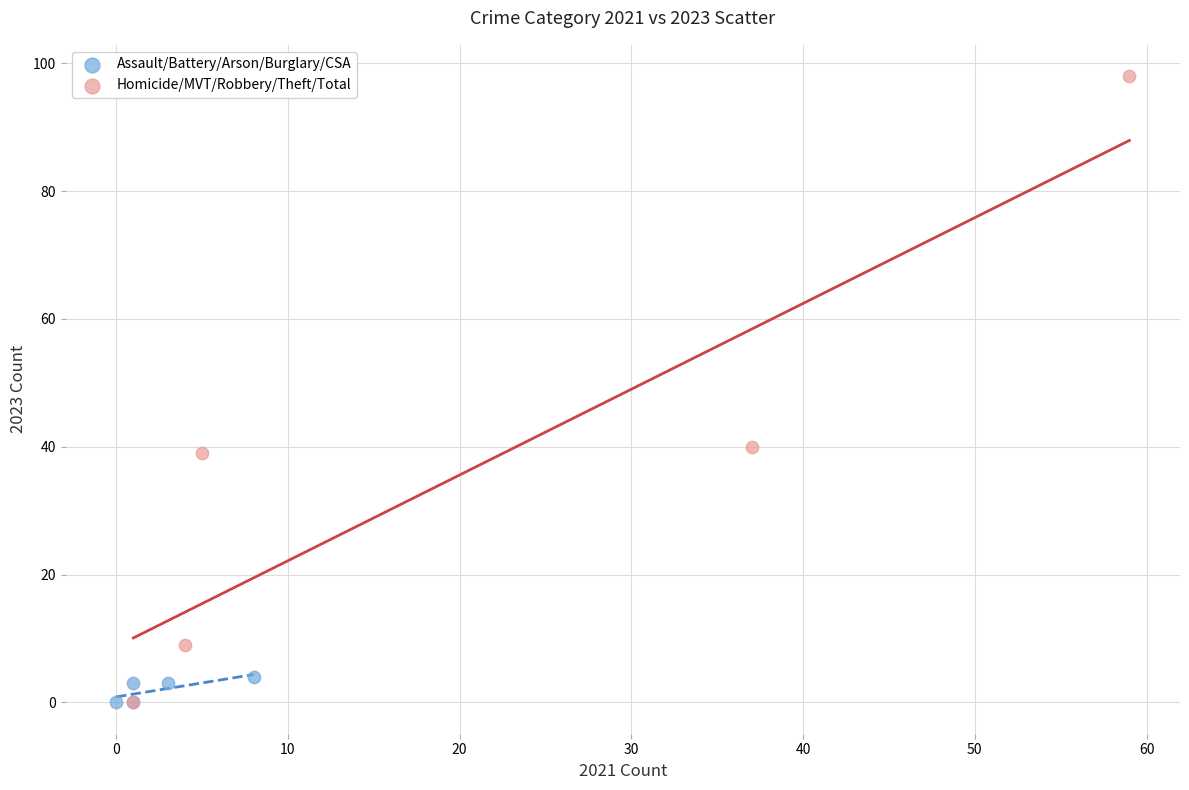

Which series contains the highest Y value?

Homicide/MVT/Robbery/Theft/Total